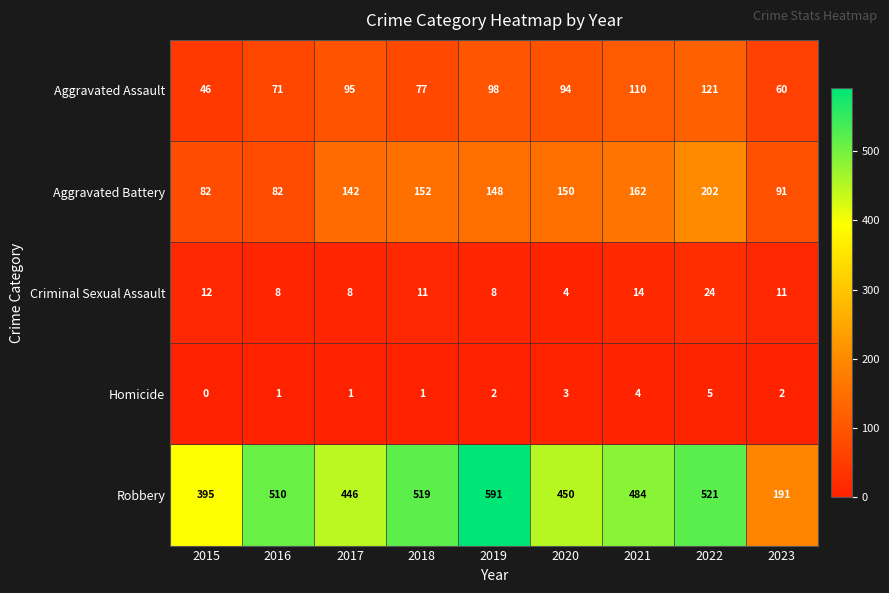

Is it true that Homicide equals 4 at 2021?

True